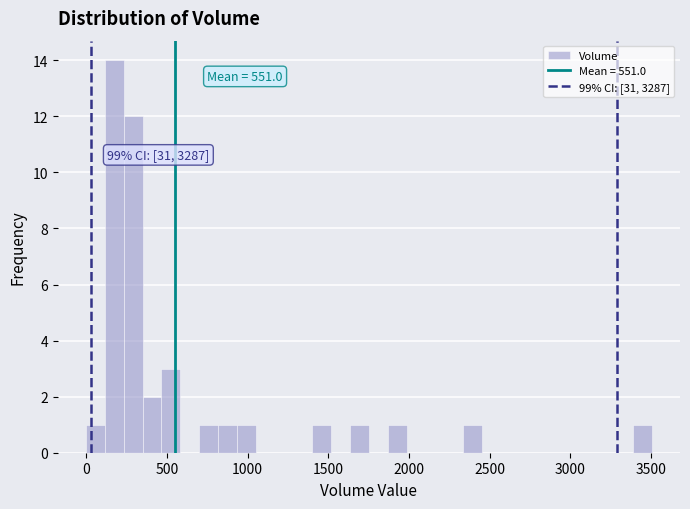

Read against the x-axis, roughly where is the centre of the tallest bar?

200